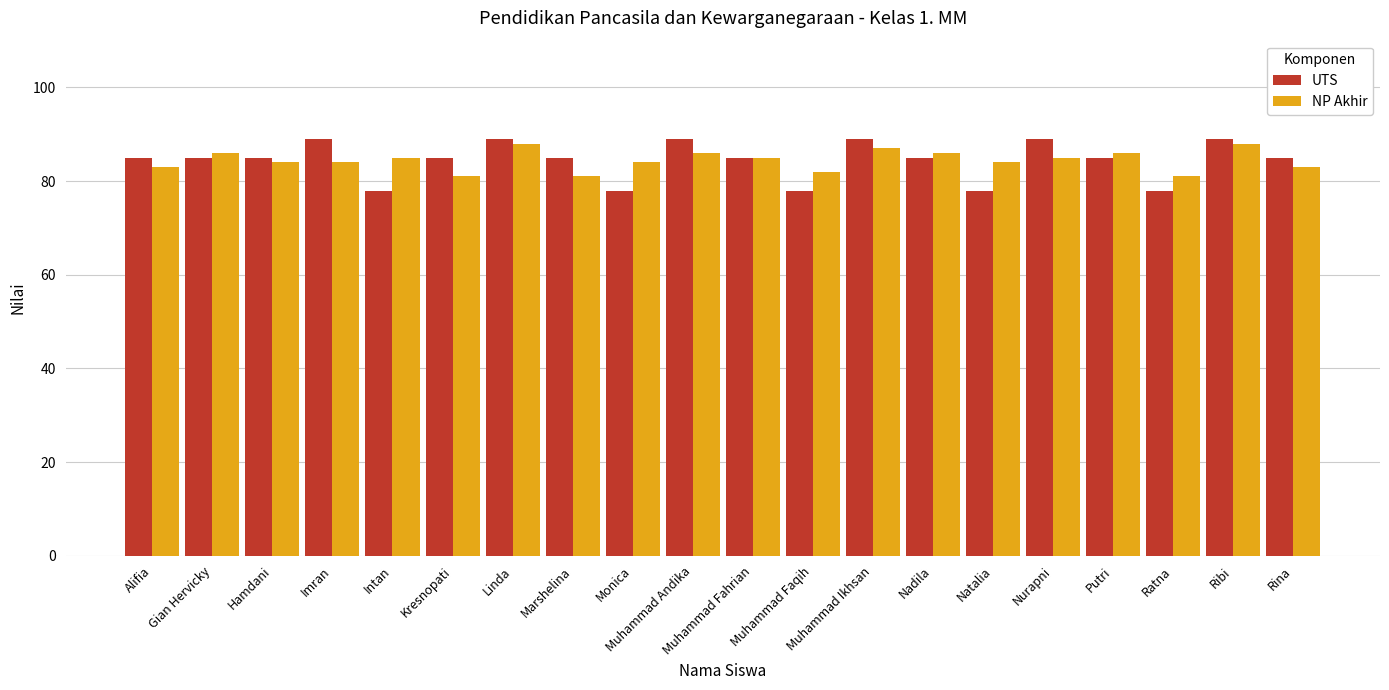

Which series changed the most between Muhammad Ikhsan and Putri?

UTS